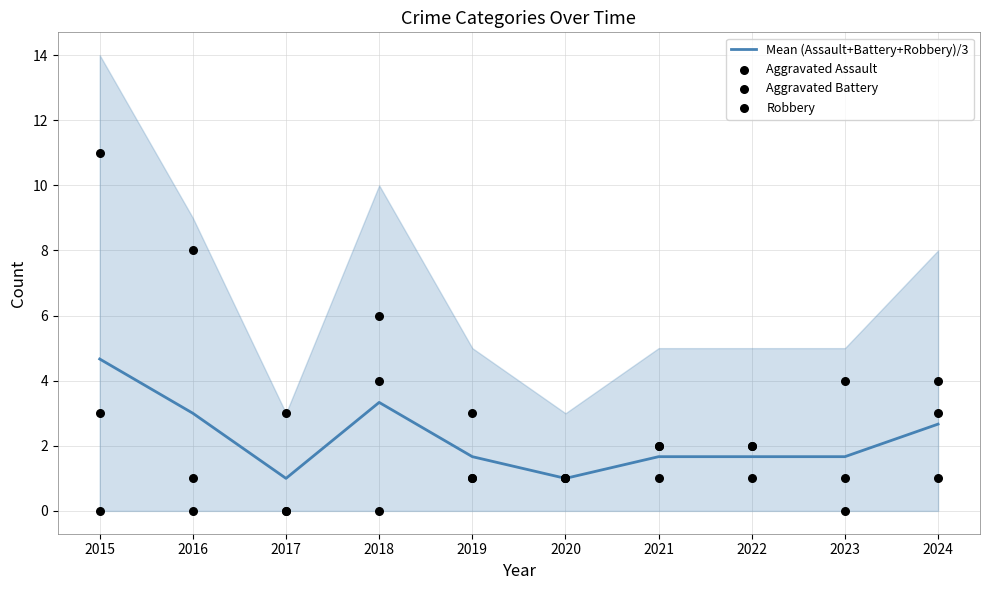

Which series has the largest total across all categories?

Robbery